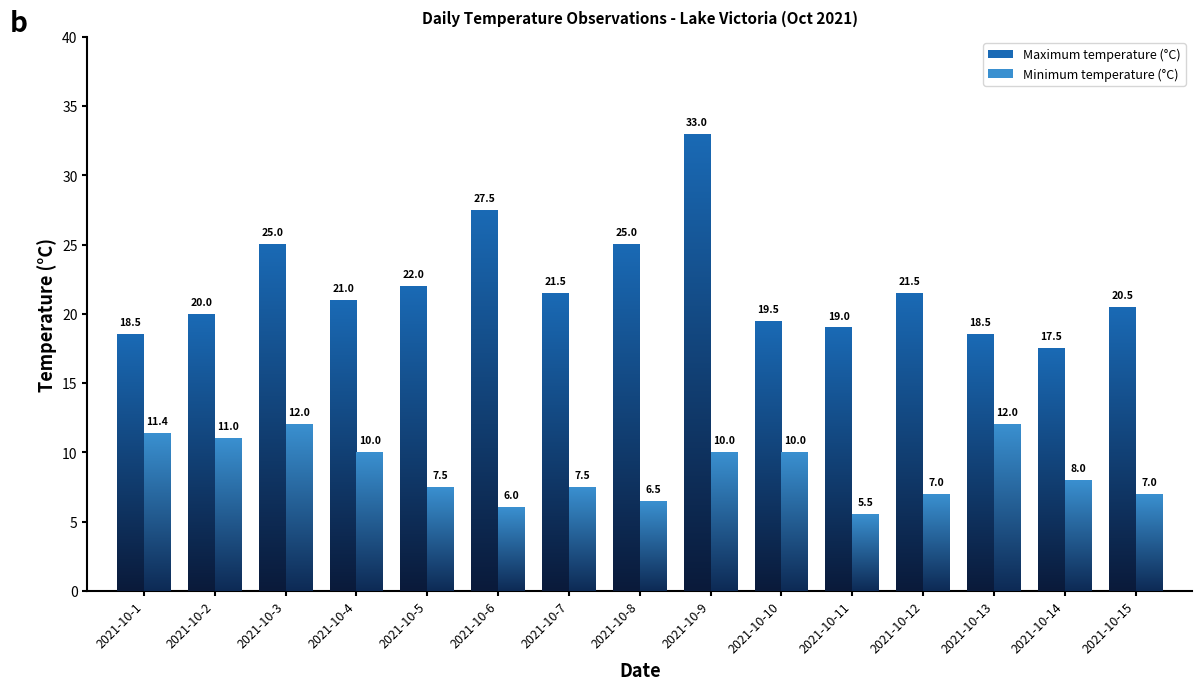

List the series in order of their overall mean, lowest first.

Minimum temperature (°C), Maximum temperature (°C)